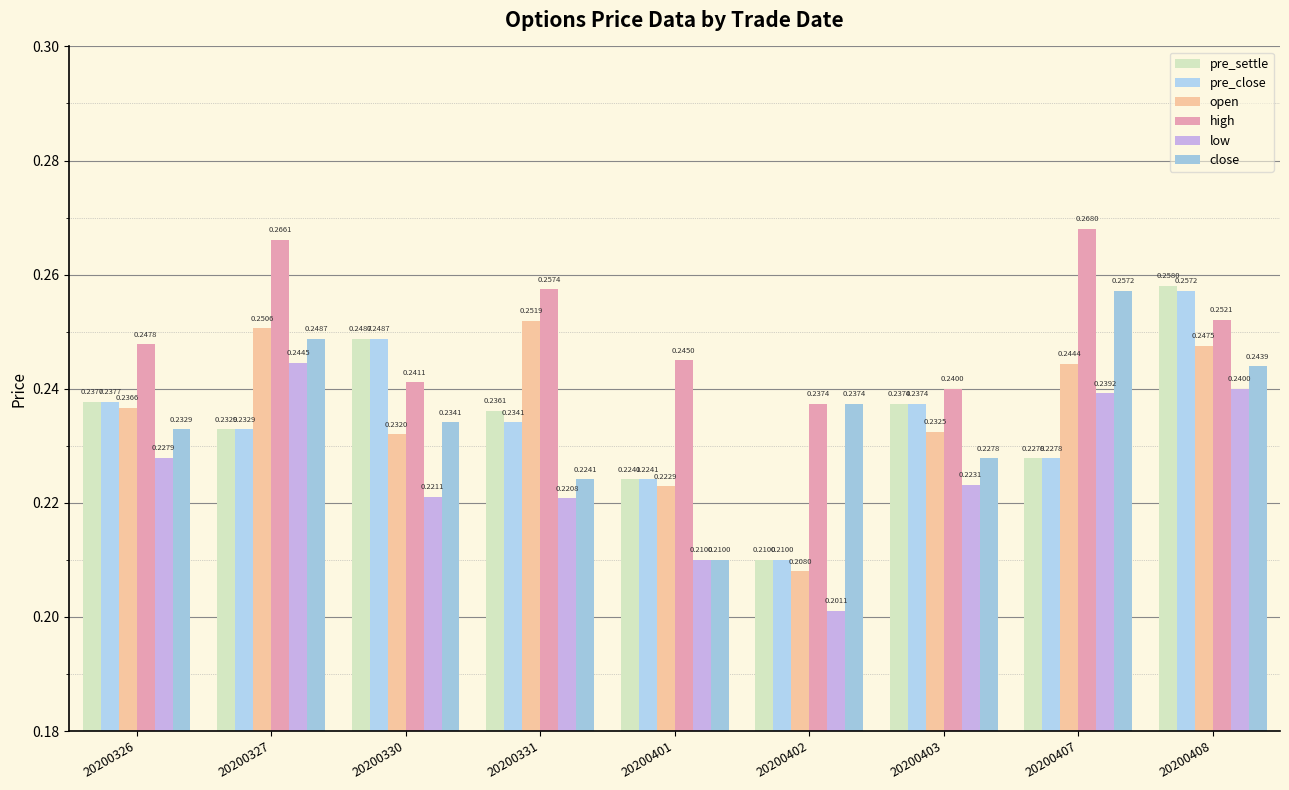

Reading right to left, extract all data points from this chart.

pre_settle: 20200408=0.3	20200407=0.2	20200403=0.2	20200402=0.2	20200401=0.2	20200331=0.2	20200330=0.2	20200327=0.2	20200326=0.2
pre_close: 20200408=0.3	20200407=0.2	20200403=0.2	20200402=0.2	20200401=0.2	20200331=0.2	20200330=0.2	20200327=0.2	20200326=0.2
open: 20200408=0.2	20200407=0.2	20200403=0.2	20200402=0.2	20200401=0.2	20200331=0.3	20200330=0.2	20200327=0.3	20200326=0.2
high: 20200408=0.3	20200407=0.3	20200403=0.2	20200402=0.2	20200401=0.2	20200331=0.3	20200330=0.2	20200327=0.3	20200326=0.2
low: 20200408=0.2	20200407=0.2	20200403=0.2	20200402=0.2	20200401=0.2	20200331=0.2	20200330=0.2	20200327=0.2	20200326=0.2
close: 20200408=0.2	20200407=0.3	20200403=0.2	20200402=0.2	20200401=0.2	20200331=0.2	20200330=0.2	20200327=0.2	20200326=0.2